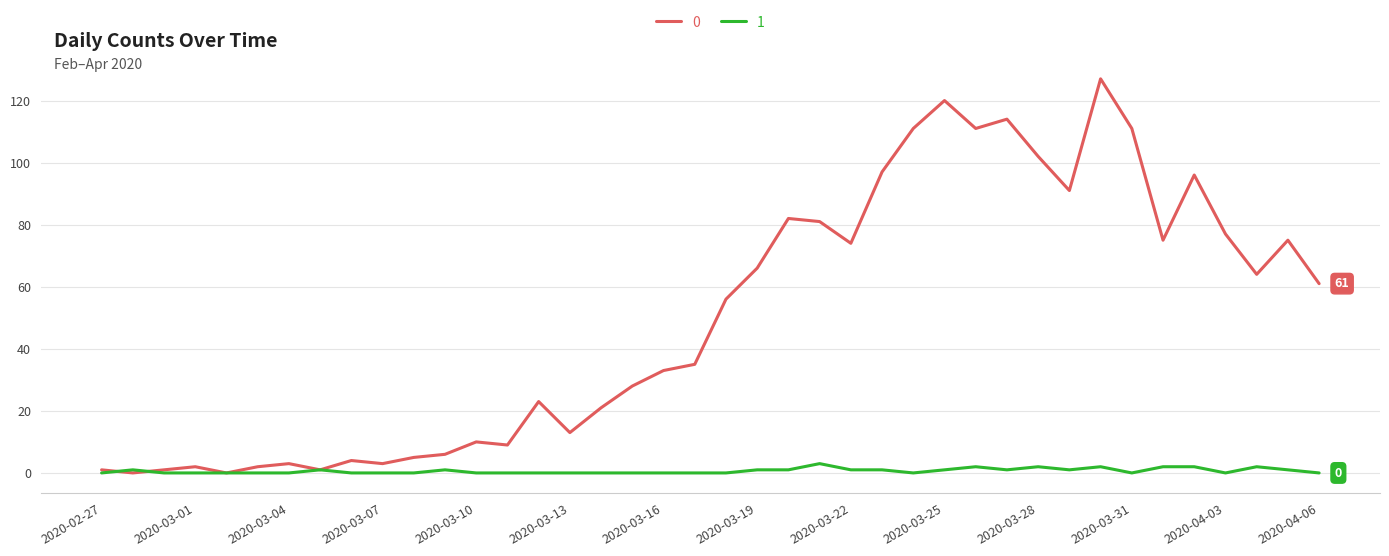

How many lines are shown in the chart?

2